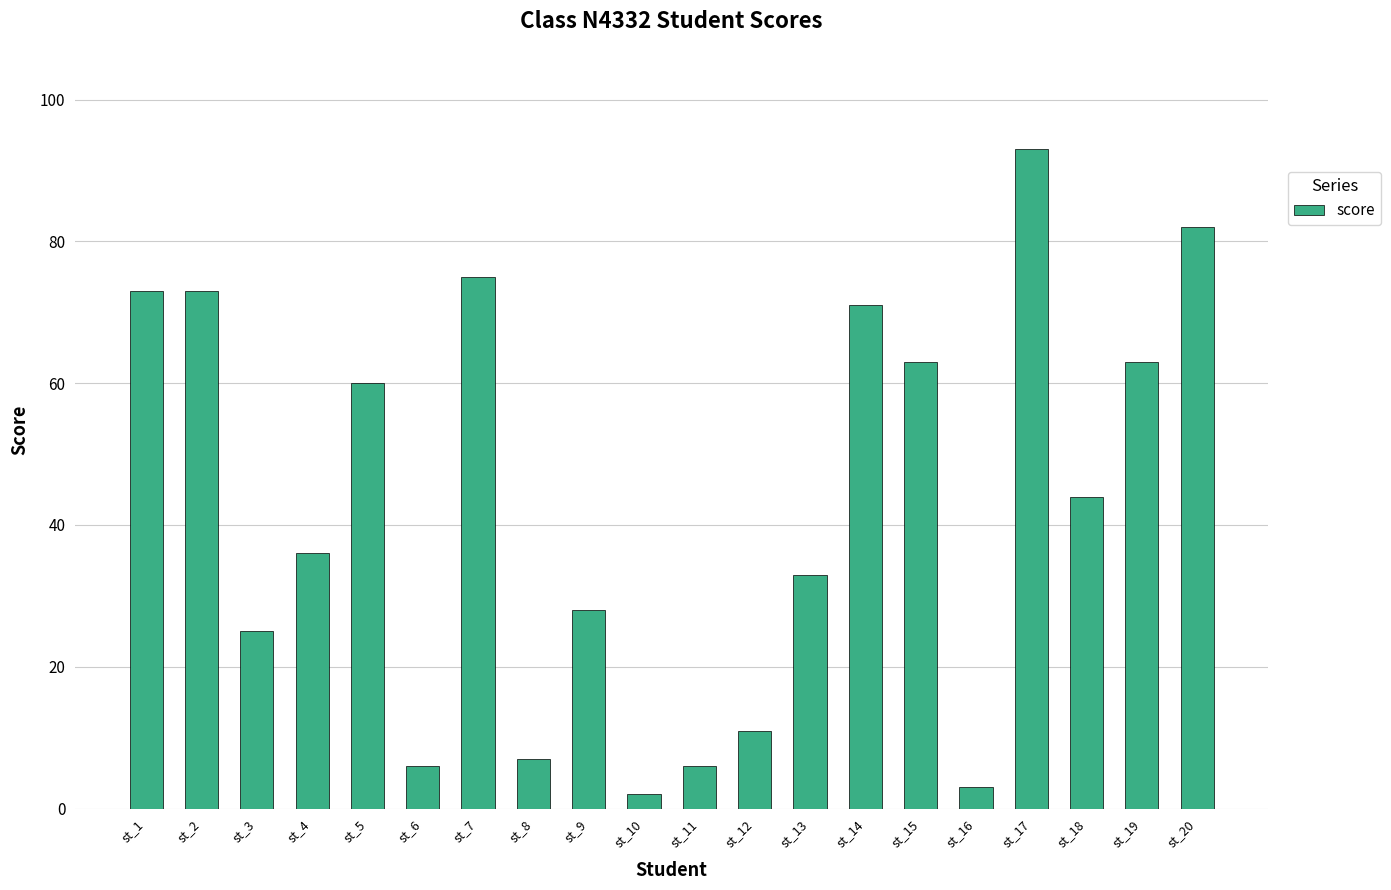

True or false: the data shows 26 at st_15.

False